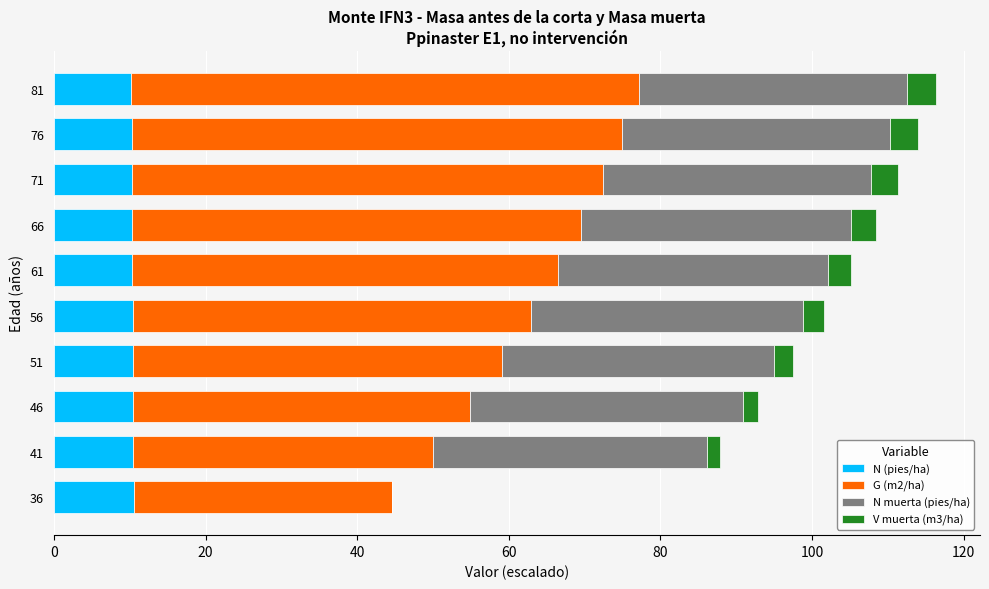

What is the sum of all N (pies/ha) values?

103.8